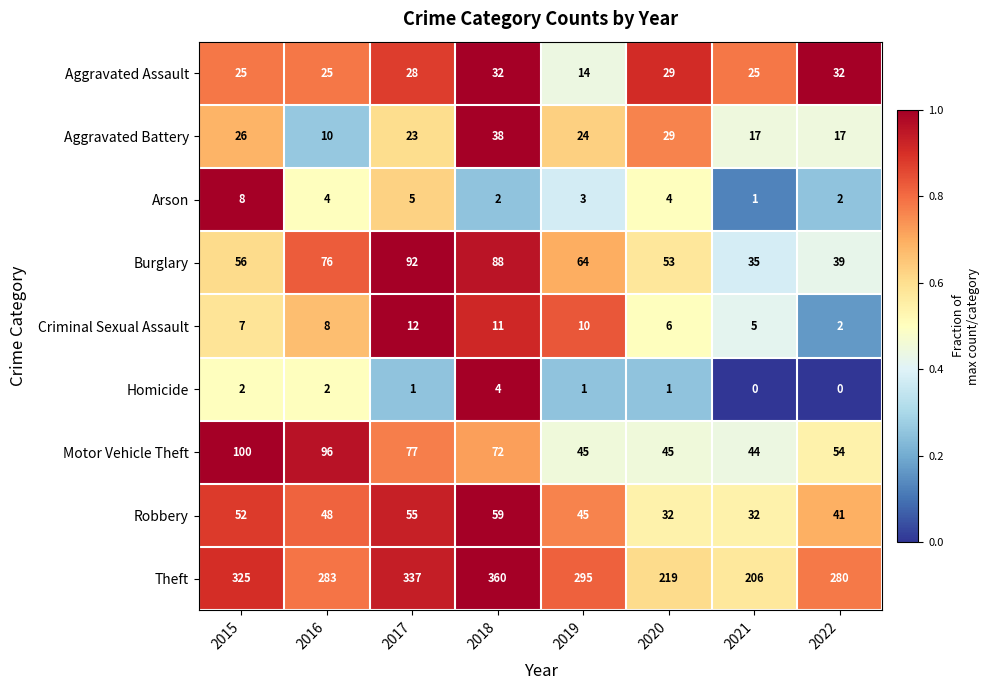

Which series has the largest total across all categories?

Theft